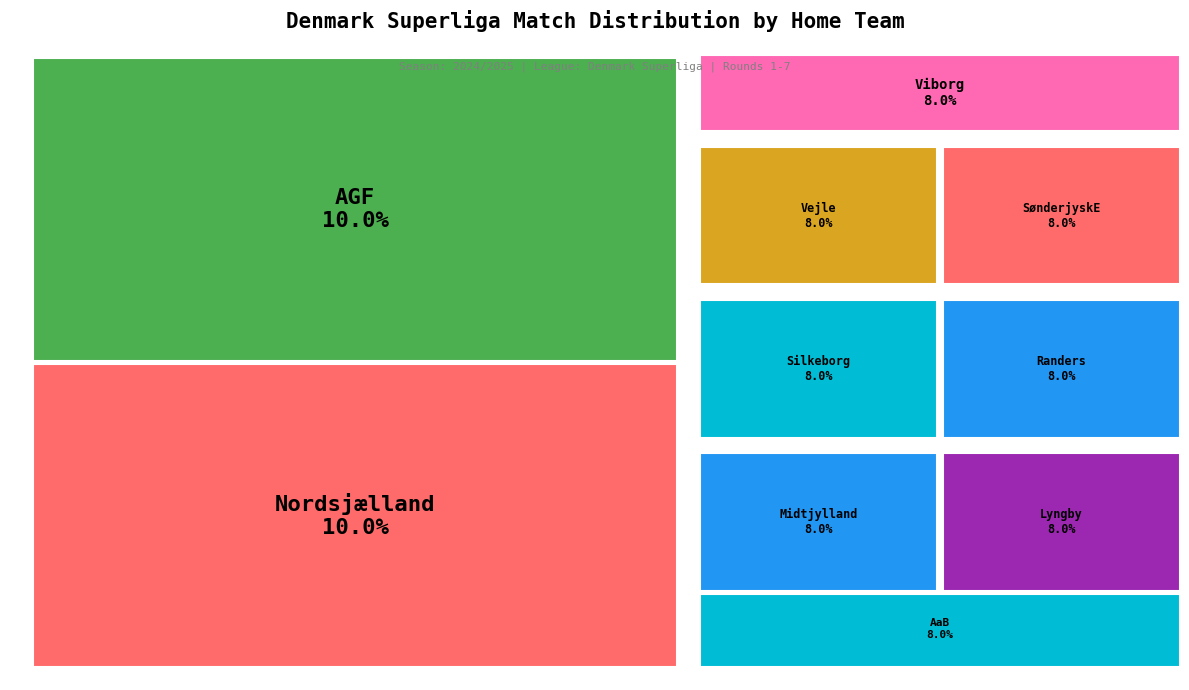

Is it true that København is 1% of the pie?

False